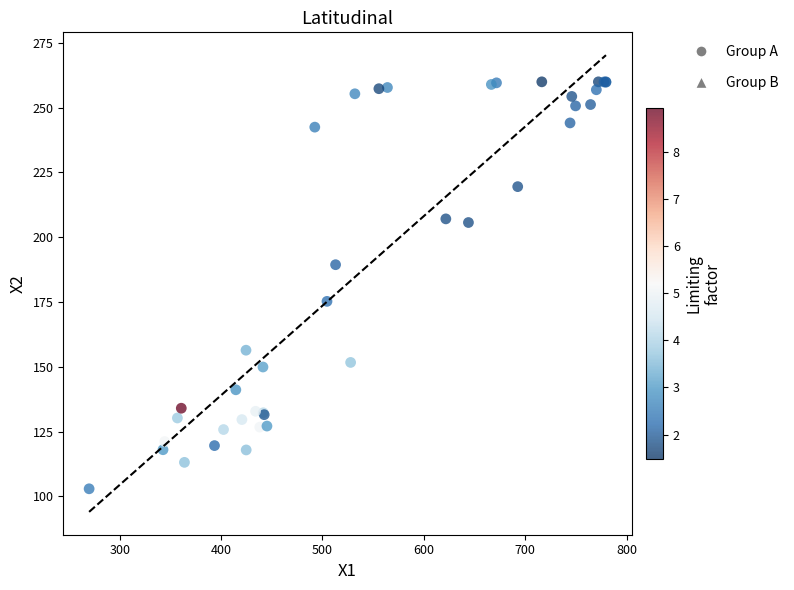

What Y value in the scatter plot is closest to 181?

175.2